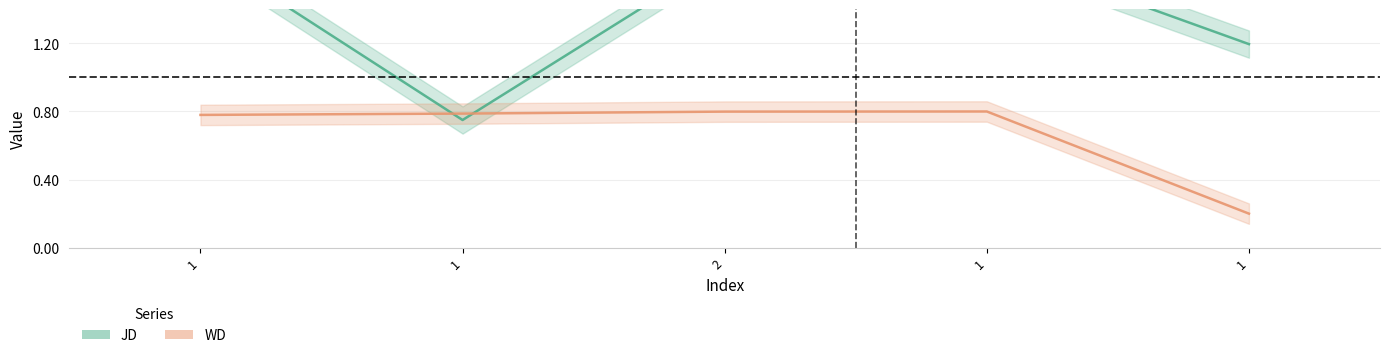

List the series in order of their peak value, lowest first.

WD, JD